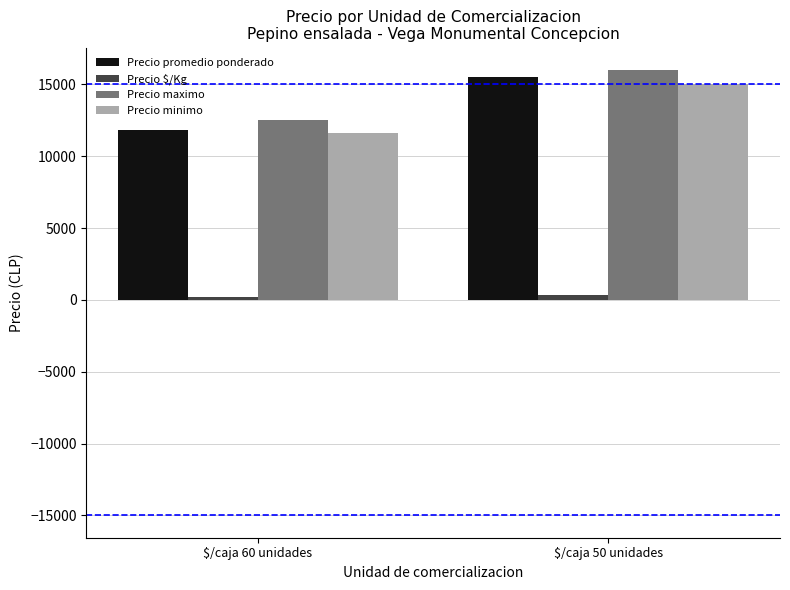

What position from the left is $/caja 60 unidades?

1